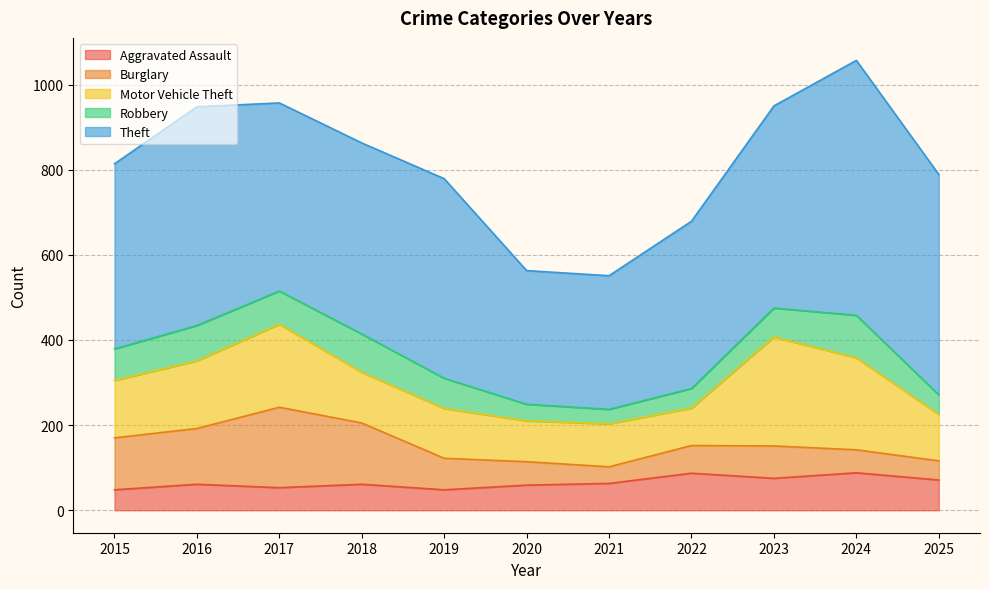

What is the value of the Aggravated Assault point at the 4th from the left?

61